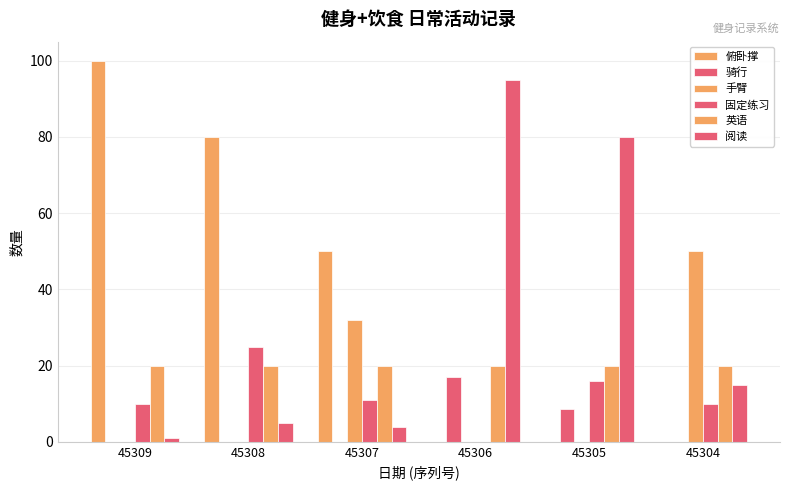

Are the bars horizontal?

No